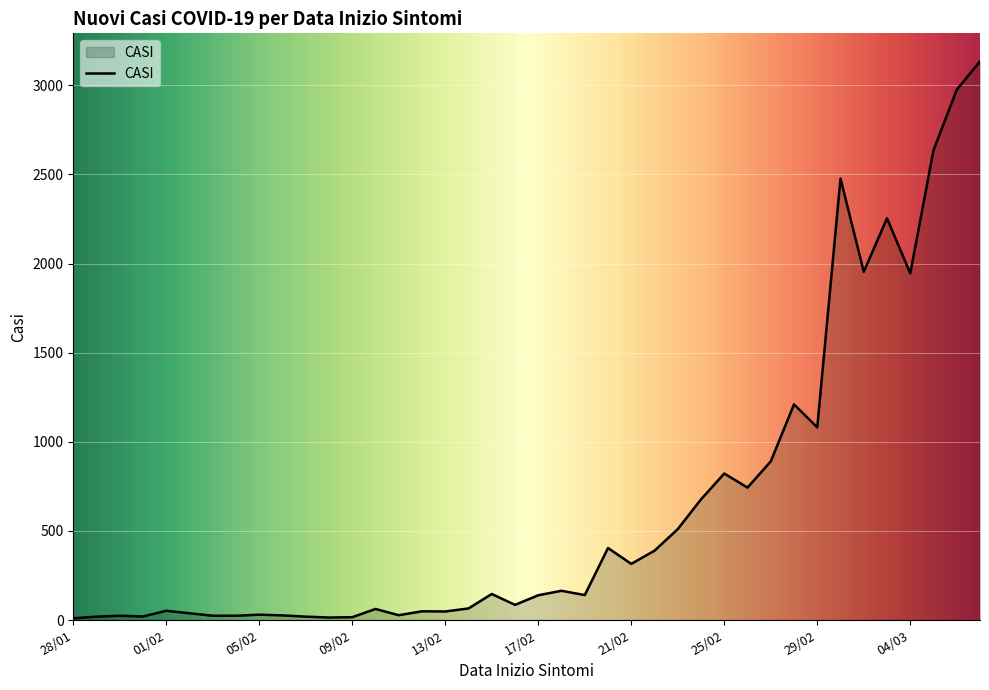

What is the greatest value displayed?

3135